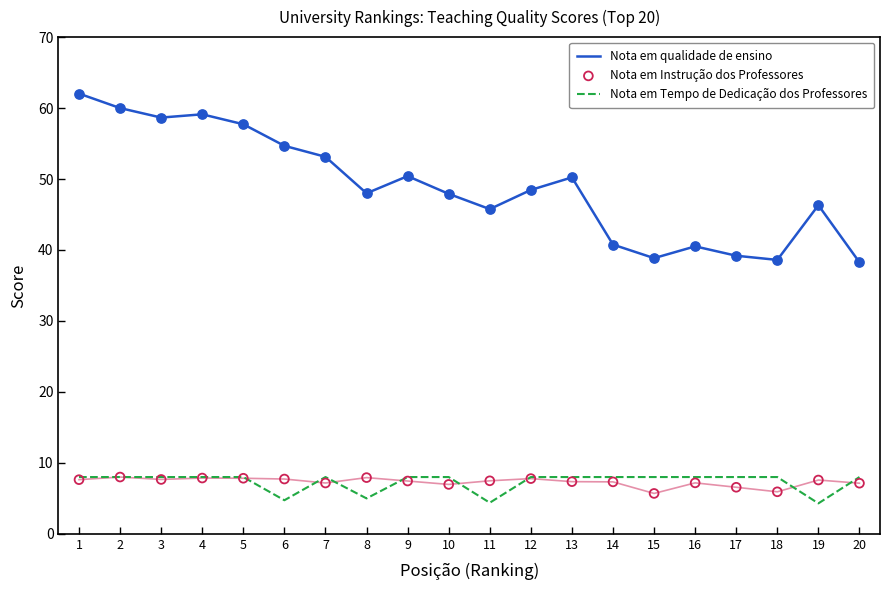

Which series has the largest Y range (max minus min)?

Nota em qualidade de ensino